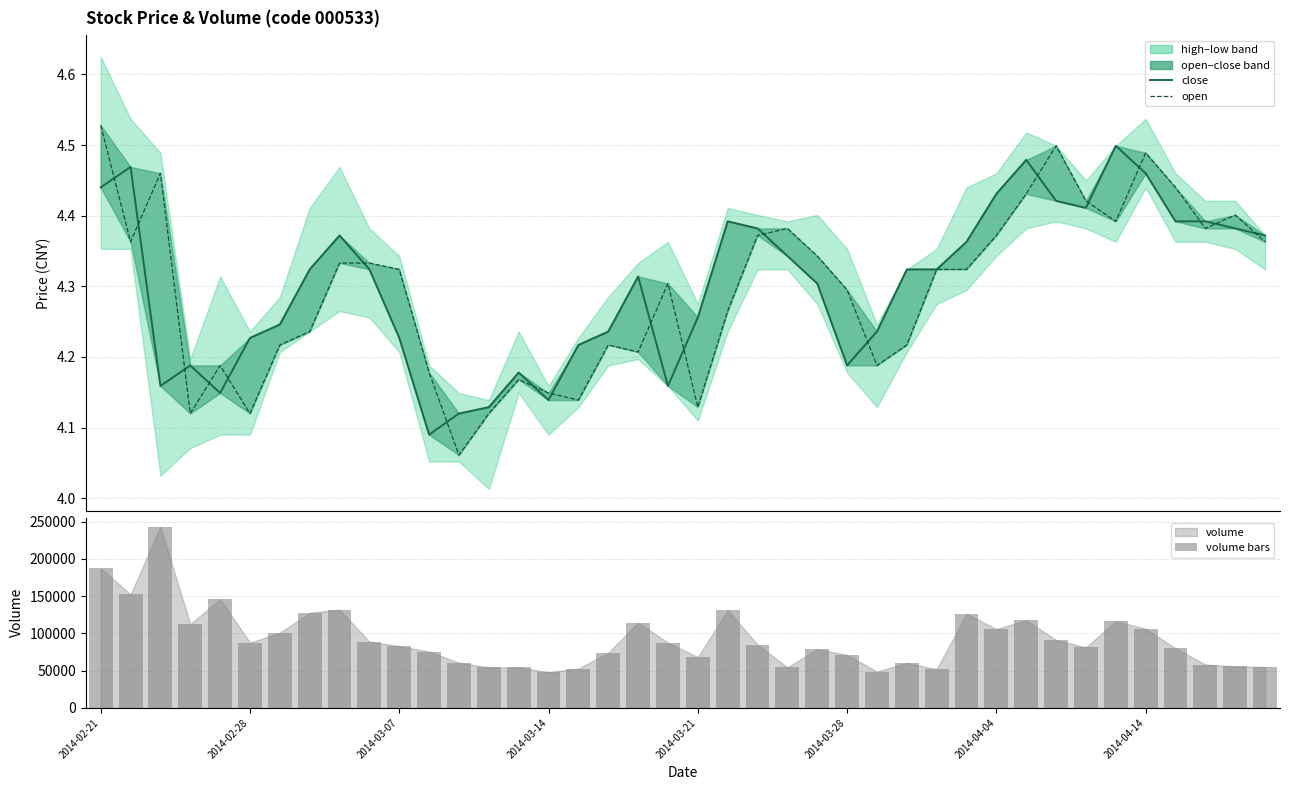

The value of close at 2014-03-28 is 4.2. True or false?

True